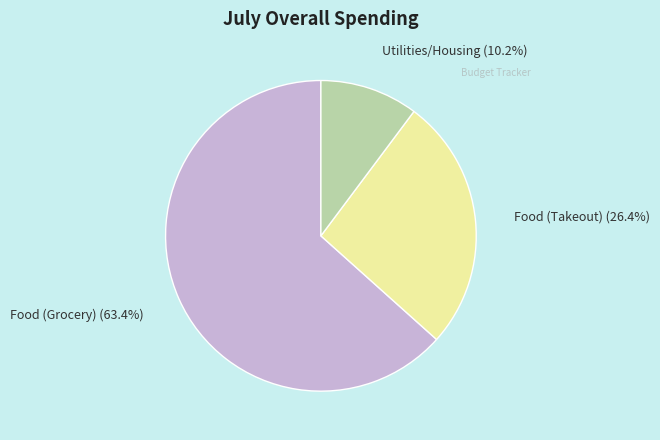

To the nearest percent, what portion does Food (Takeout) represent?

26%